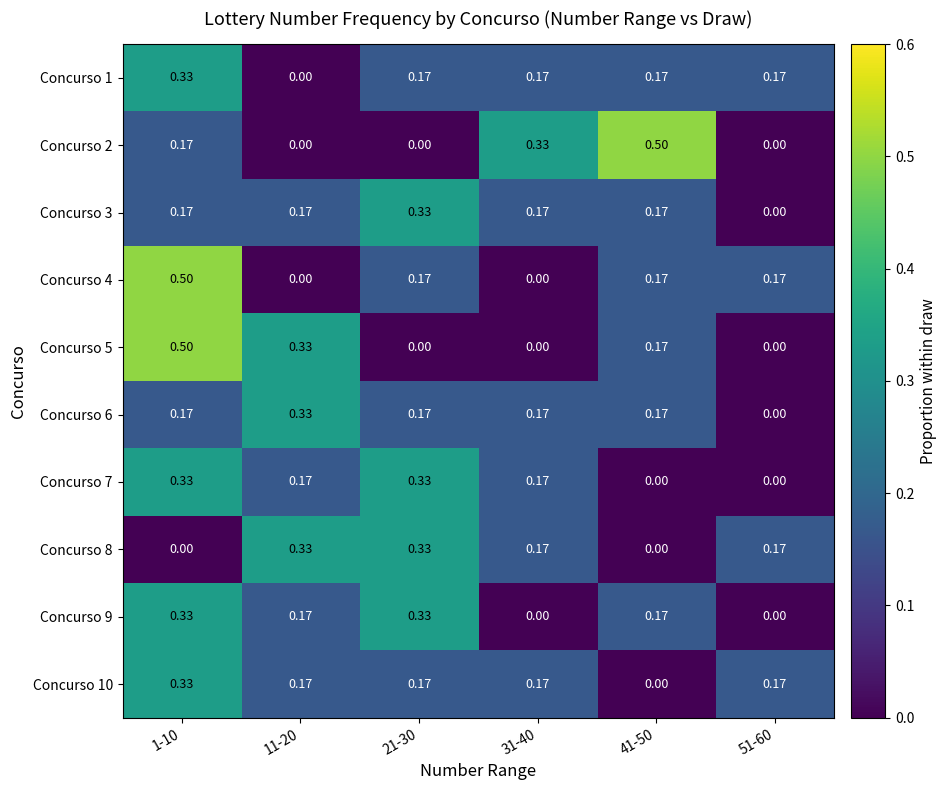

Is the value of Concurso 3 at 1-10 greater than the value of Concurso 9 at 31-40?

Yes